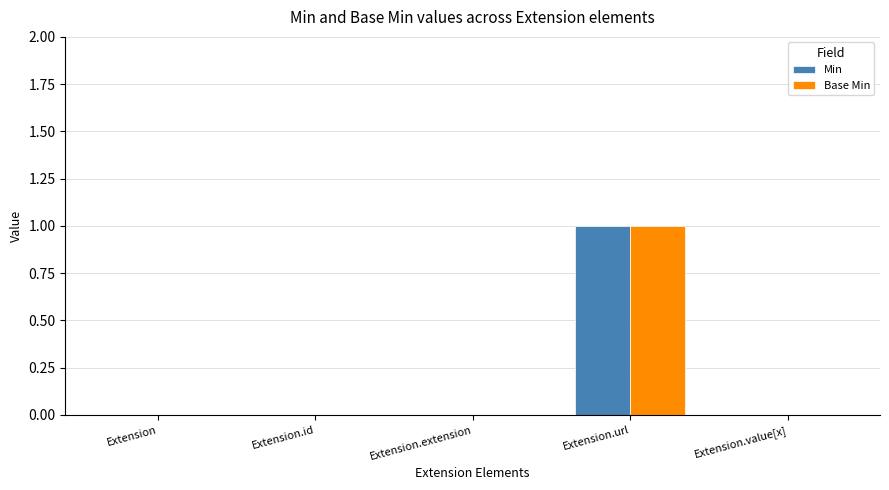

True or false: Base Min has a value of 0 at Extension.extension.

True